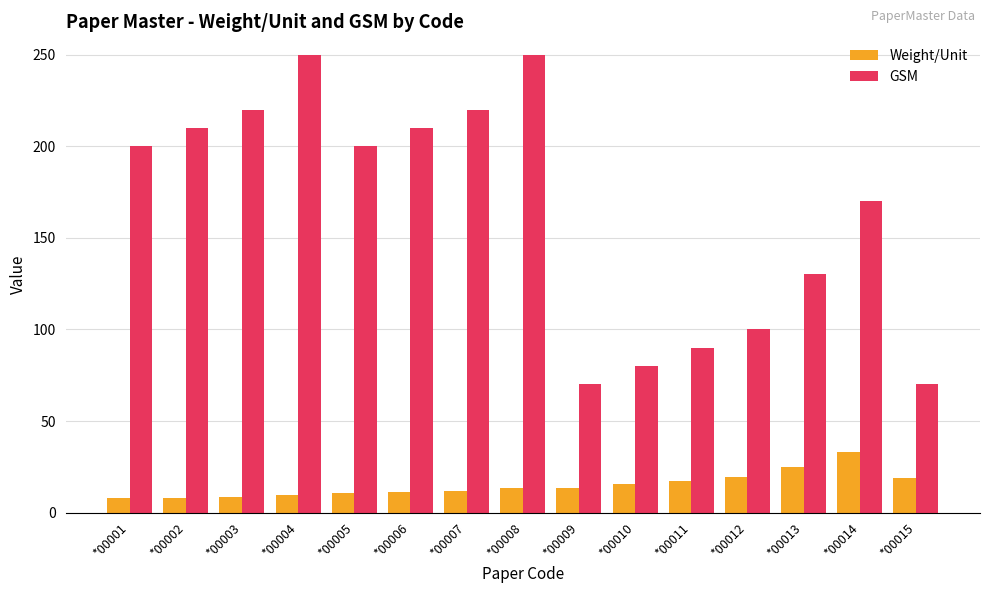

Is the value of Weight/Unit at *00006 greater than the value of GSM at *00015?

No